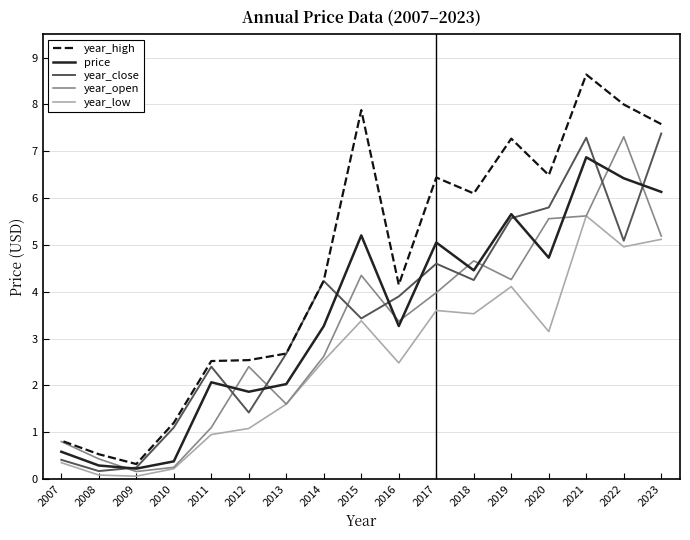

At which label does year_open reach its peak?

2022